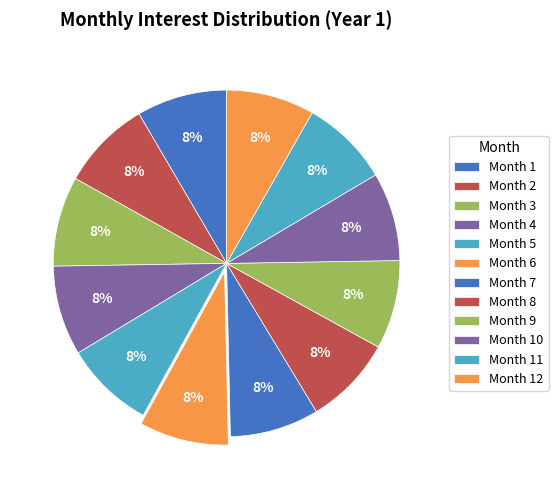

To the nearest percent, what percentage of the pie is Month 11?

8%